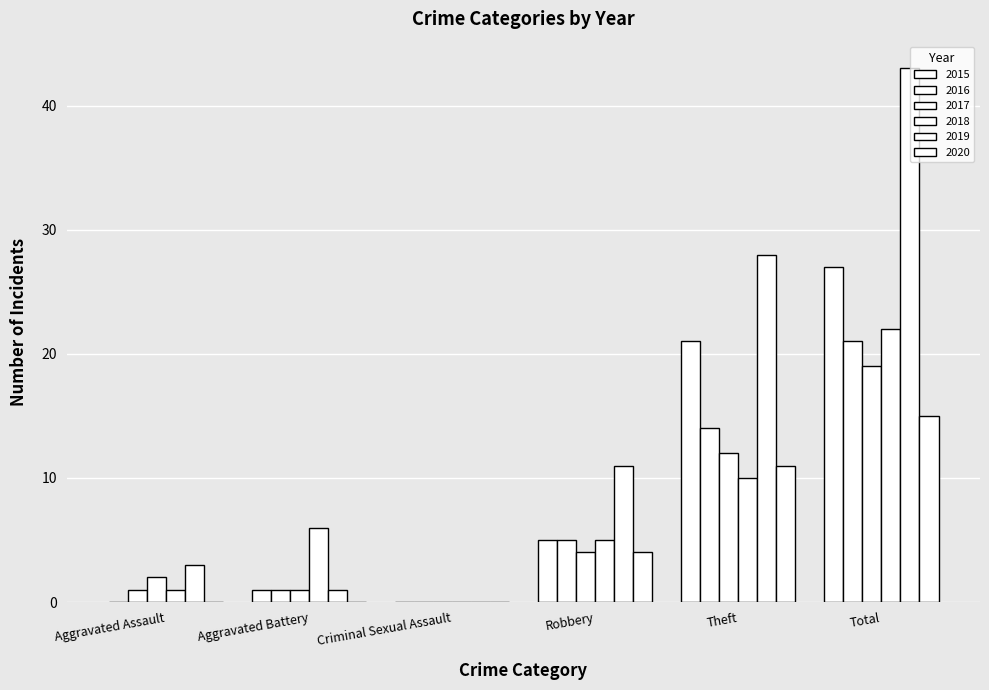

At how many categories does at least one series exceed 8?

3